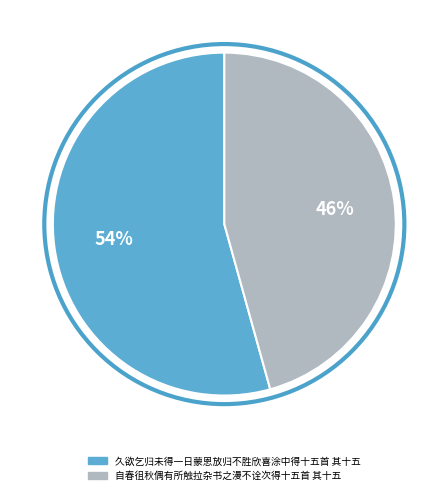

To the nearest percent, what is the average slice percentage?

50%